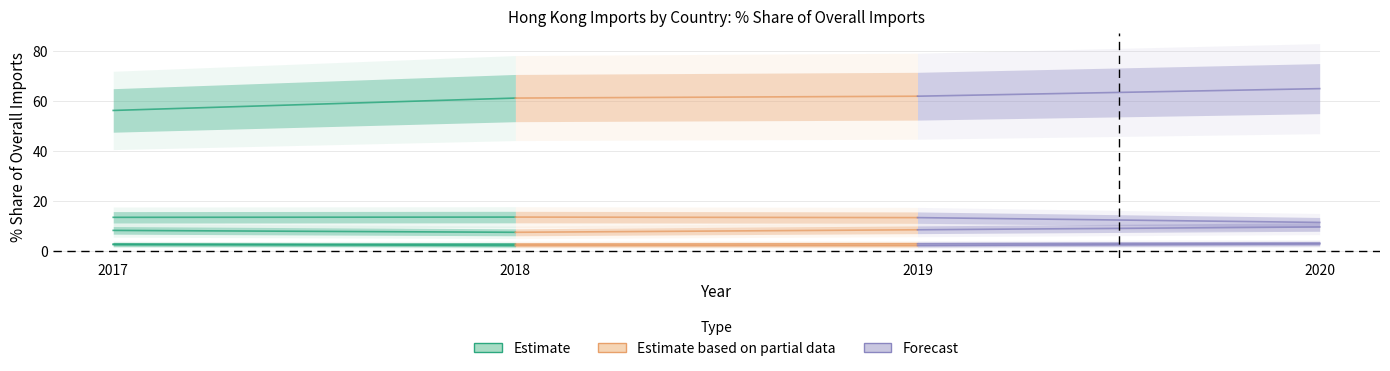

At which label does Estimate based on partial data first exceed 61?

2019